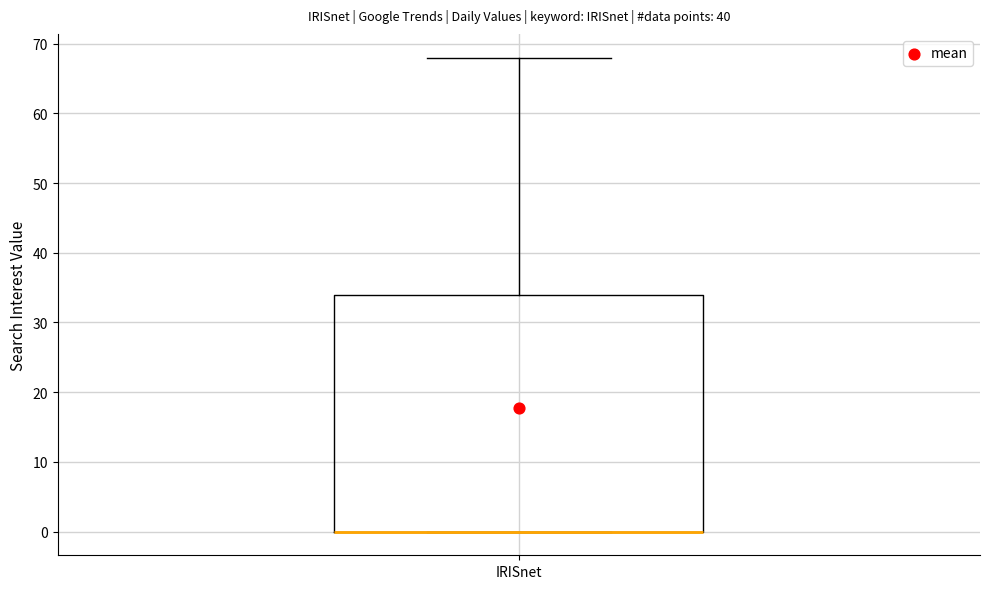

Read this box plot against the y-axis: the position of the median line, the range covered by the box, and the ends of both whiskers. The values are not printed on the chart, so give them approximately, as read against the axis.

median 0 (drawn on the box's lower edge), box 0 to 34, whiskers 0 to 68